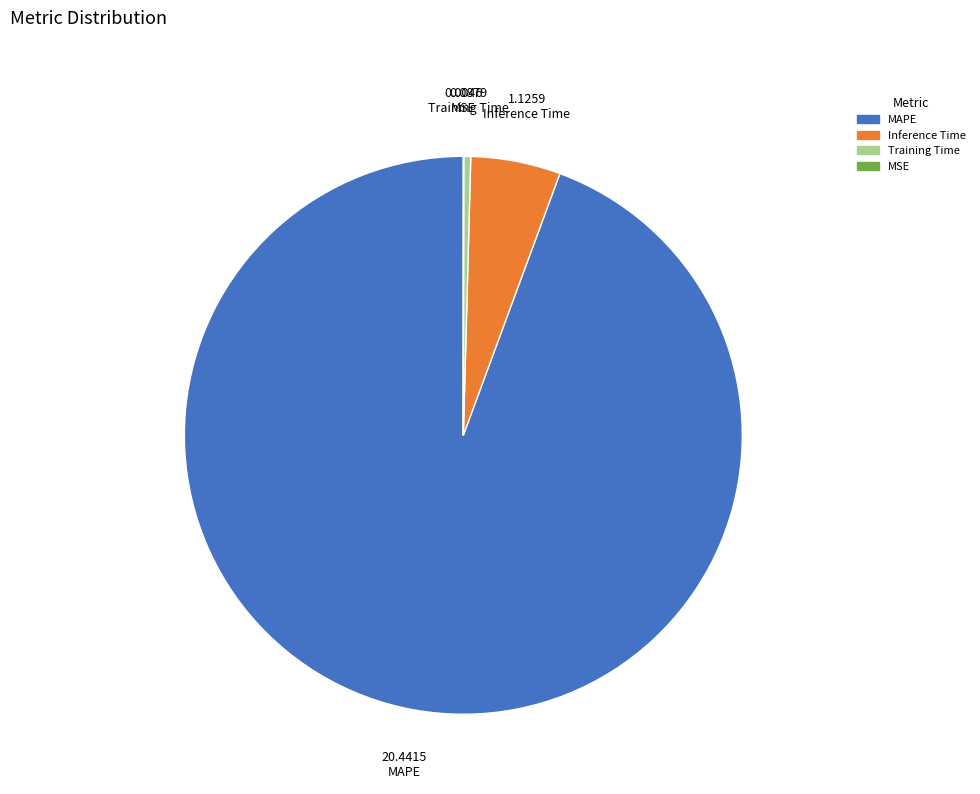

Do Inference Time and Training Time together represent more than half of the pie?

No